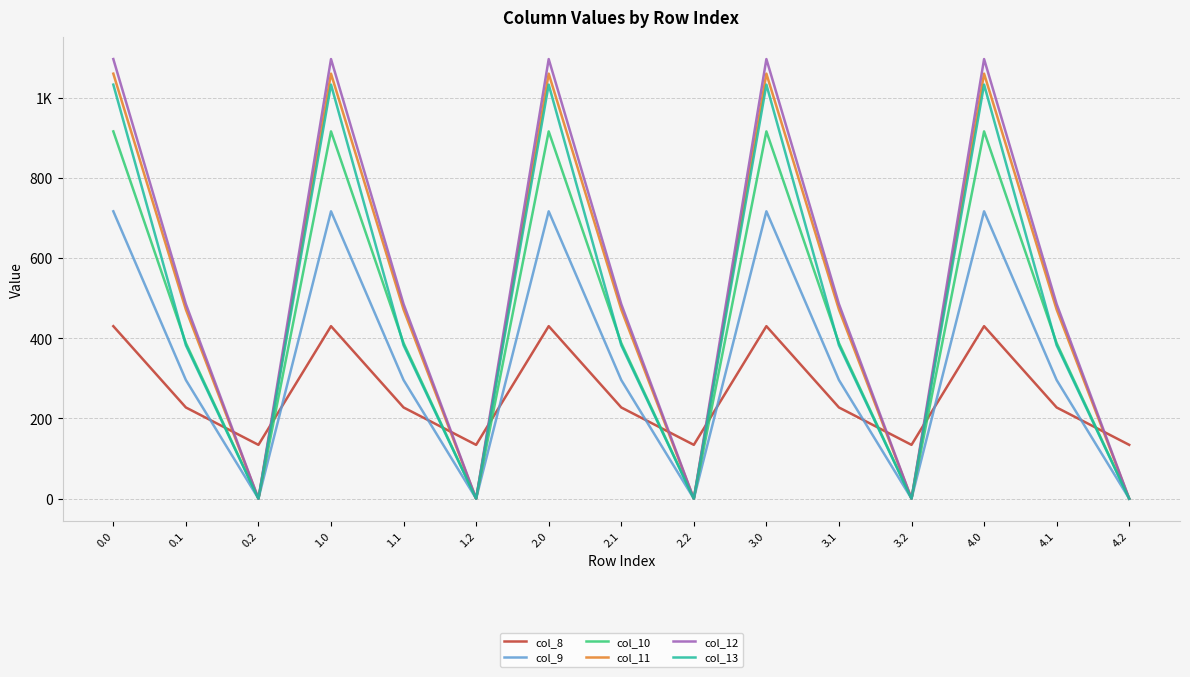

What are all the series names shown in the legend?

col_8, col_9, col_10, col_11, col_12, col_13